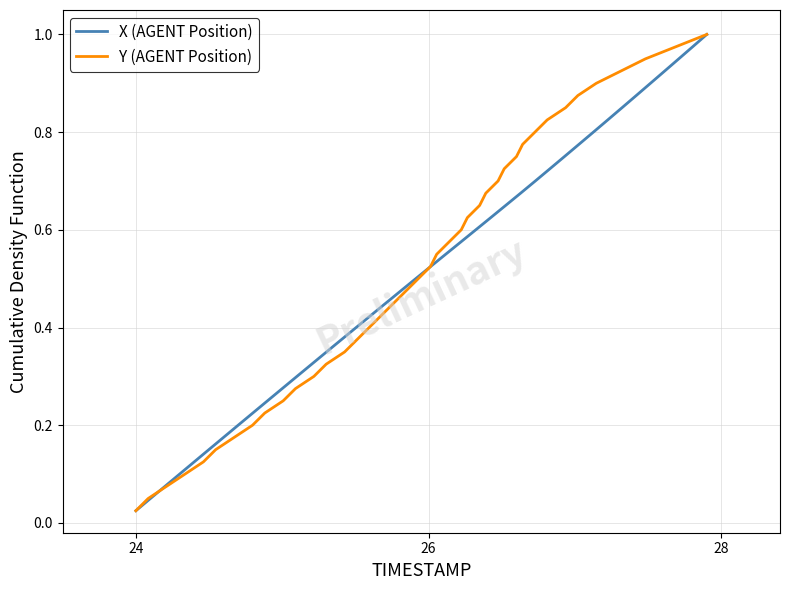

Reading left to right, what are all the values shown in this chart?

X (AGENT Position): 0.0	0.1	0.1	0.1	0.1	0.1	0.2	0.2	0.2	0.2	0.3	0.3	0.3	0.3	0.4	0.4	0.4	0.5	0.5	0.5	0.5	0.6	0.6	0.6	0.6	0.7	0.7	0.7	0.7	0.8	0.8	0.8	0.8	0.8	0.9	0.9	0.9	0.9	1.0	1.0
Y (AGENT Position): 0.0	0.1	0.1	0.1	0.1	0.1	0.2	0.2	0.2	0.2	0.3	0.3	0.3	0.3	0.4	0.4	0.4	0.5	0.5	0.5	0.5	0.6	0.6	0.6	0.6	0.7	0.7	0.7	0.7	0.8	0.8	0.8	0.8	0.8	0.9	0.9	0.9	0.9	1.0	1.0